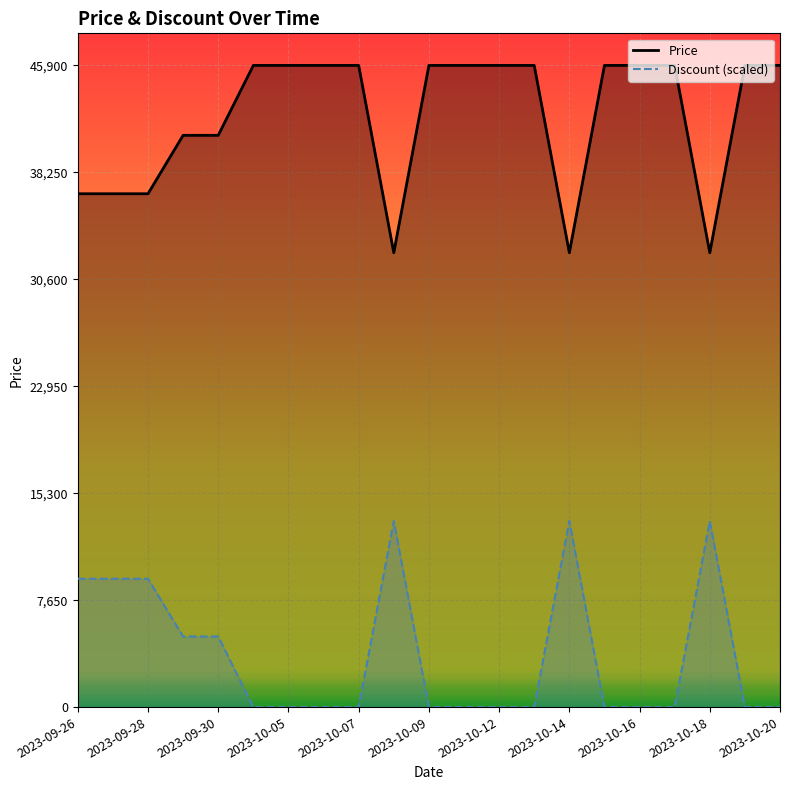

Count the number of data series in this chart.

2